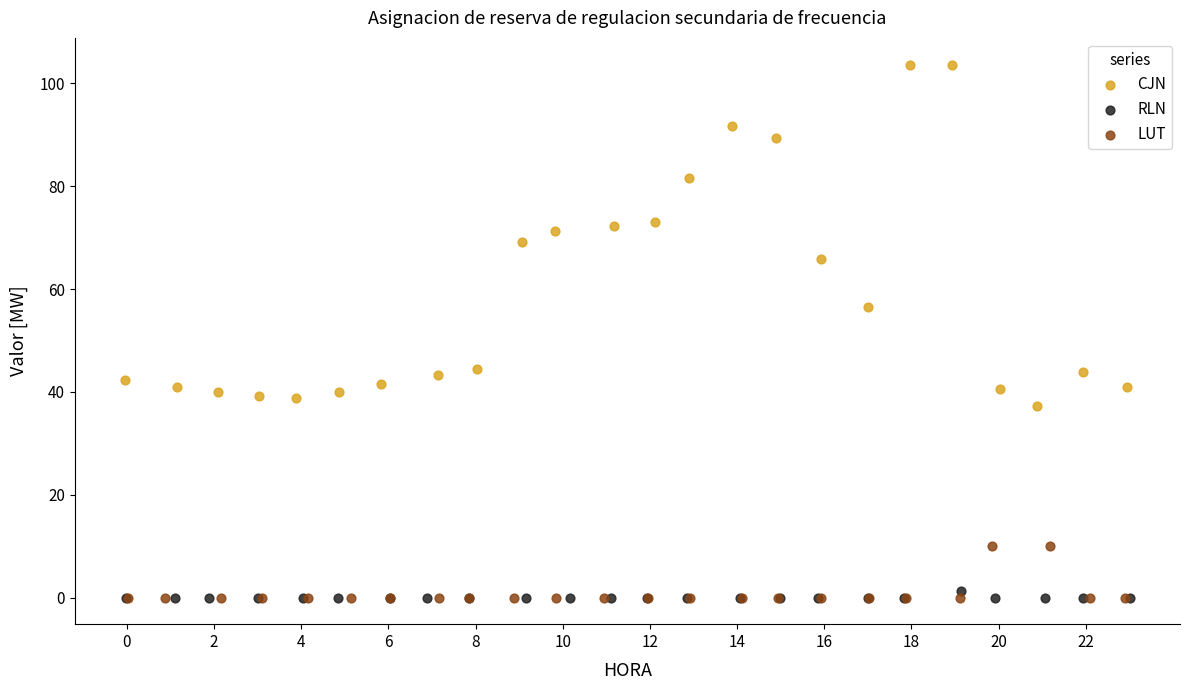

Which series reaches the maximum Y coordinate?

CJN